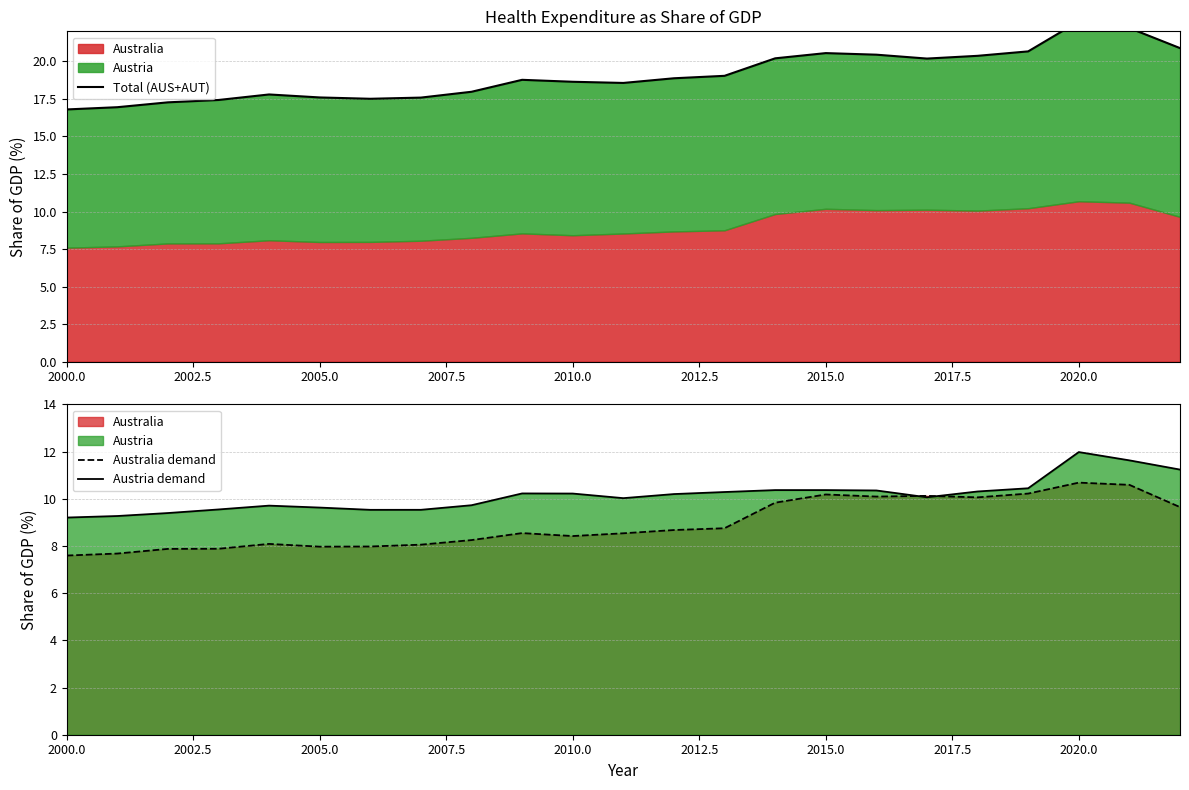

Is the value of Austria demand at 2020.0 greater than the value of Total (AUS+AUT) at 2010.0?

No